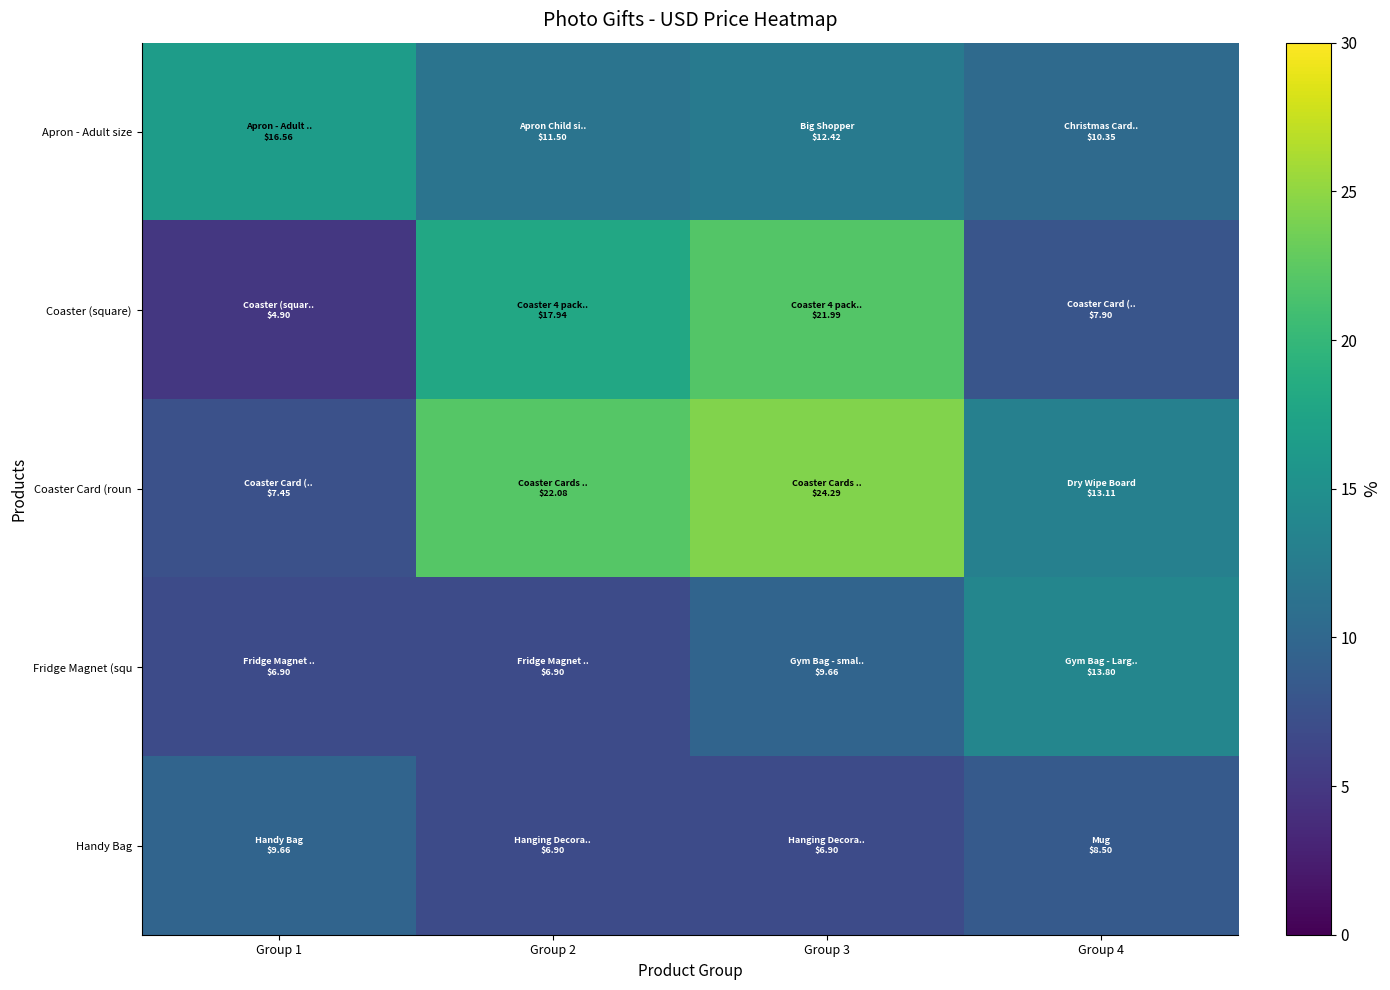

Reading left to right, extract all data points from this chart.

Apron - Adult size: Group 1=16.6	Group 2=11.5	Group 3=12.4	Group 4=10.3
Coaster (square): Group 1=4.9	Group 2=17.9	Group 3=22.0	Group 4=7.9
Coaster Card (roun: Group 1=7.5	Group 2=22.1	Group 3=24.3	Group 4=13.1
Fridge Magnet (squ: Group 1=6.9	Group 2=6.9	Group 3=9.7	Group 4=13.8
Handy Bag: Group 1=9.7	Group 2=6.9	Group 3=6.9	Group 4=8.5